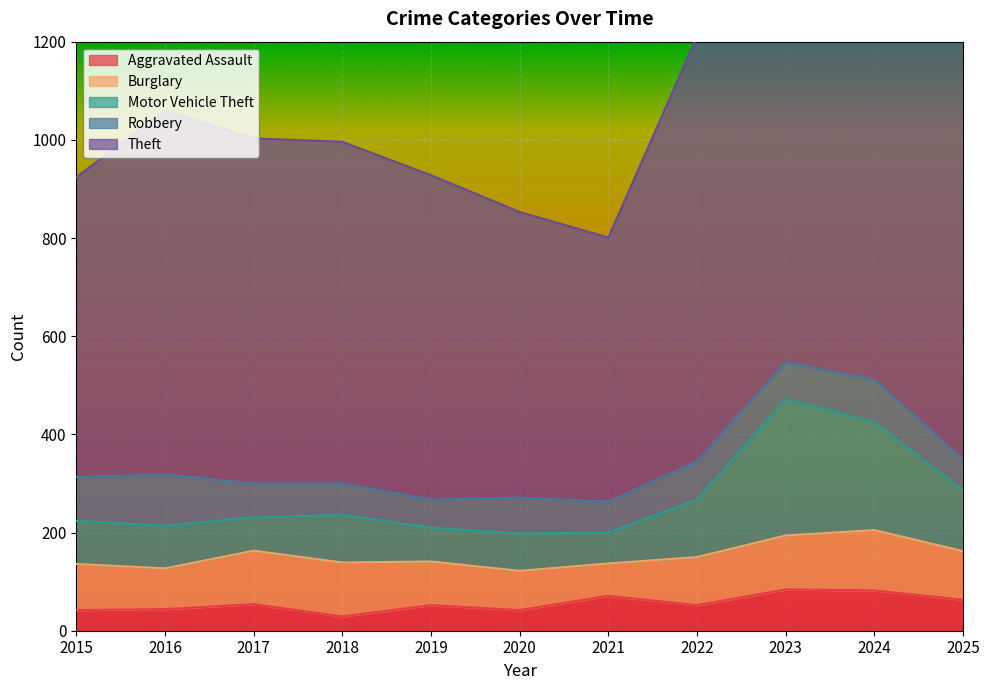

How many times do Motor Vehicle Theft and Burglary cross each other?

3